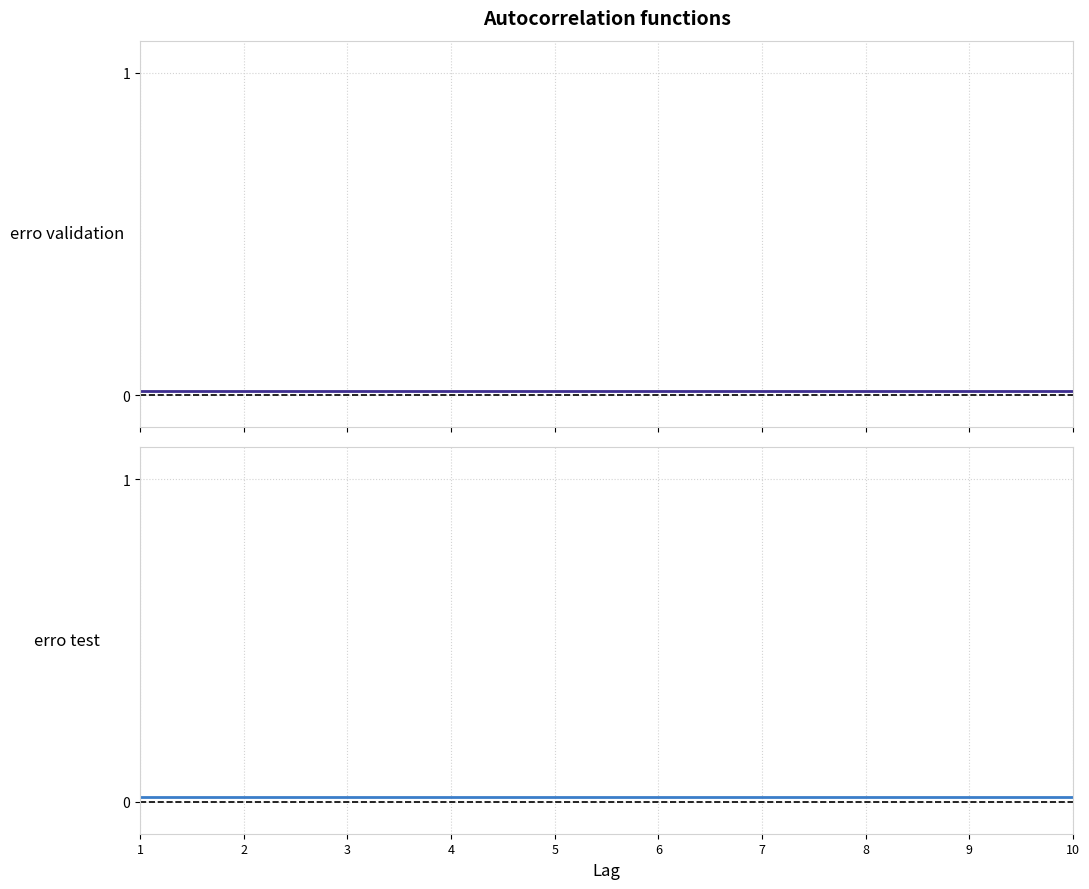

Is the value of erro test at 10 greater than the value of erro validation at 9?

Yes